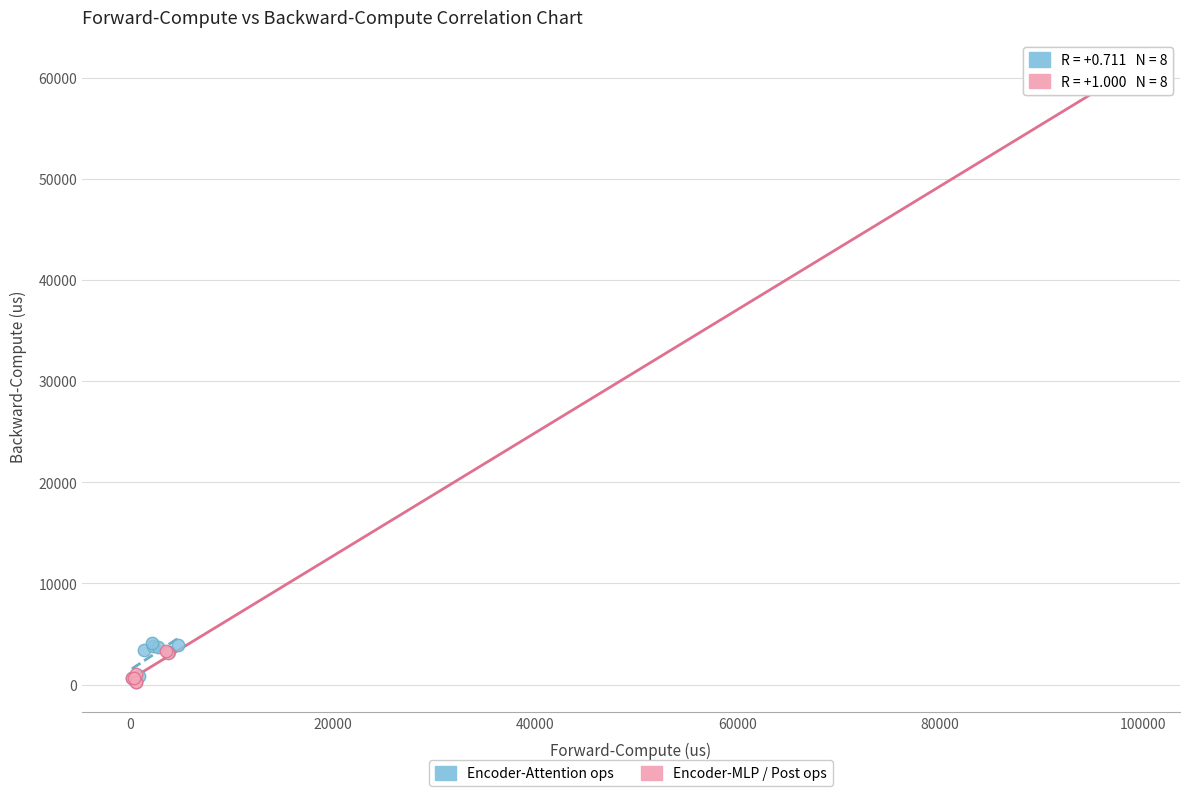

Which series has the widest spread of Y values?

Encoder-MLP / Post ops